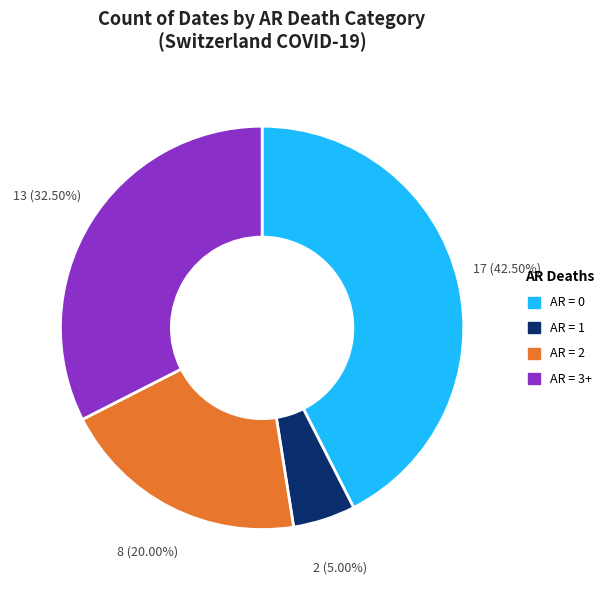

Combined, do AR = 2 and AR = 1 account for over 50%?

No